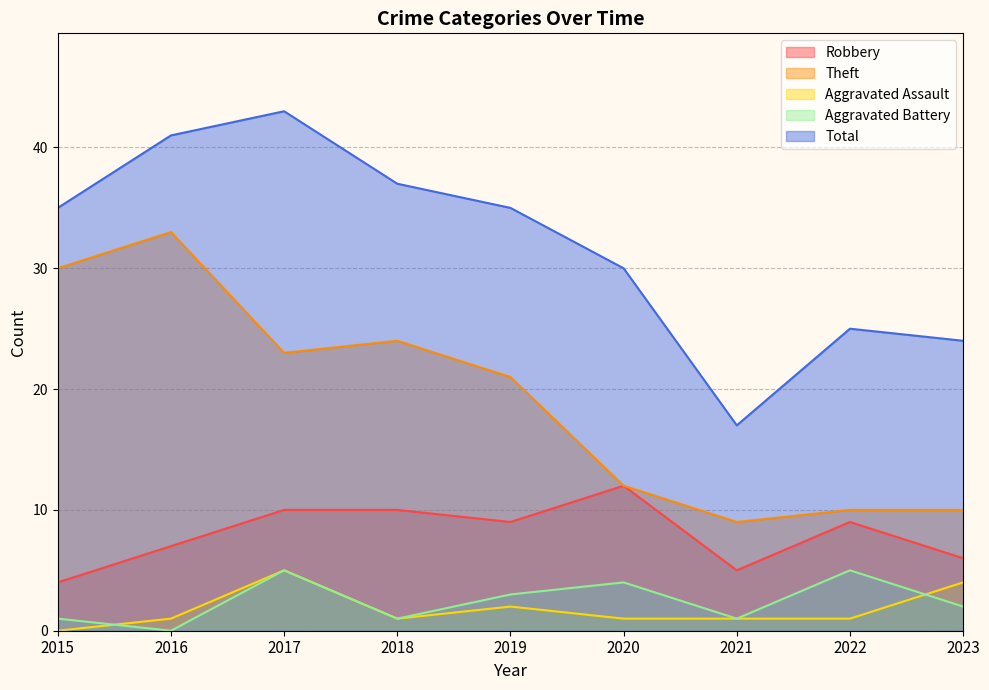

Reading left to right, transcribe all the data shown in this chart.

Robbery: 2015=4	2016=7	2017=10	2018=10	2019=9	2020=12	2021=5	2022=9	2023=6
Theft: 2015=30	2016=33	2017=23	2018=24	2019=21	2020=12	2021=9	2022=10	2023=10
Aggravated Assault: 2015=0	2016=1	2017=5	2018=1	2019=2	2020=1	2021=1	2022=1	2023=4
Aggravated Battery: 2015=1	2016=0	2017=5	2018=1	2019=3	2020=4	2021=1	2022=5	2023=2
Total: 2015=35	2016=41	2017=43	2018=37	2019=35	2020=30	2021=17	2022=25	2023=24